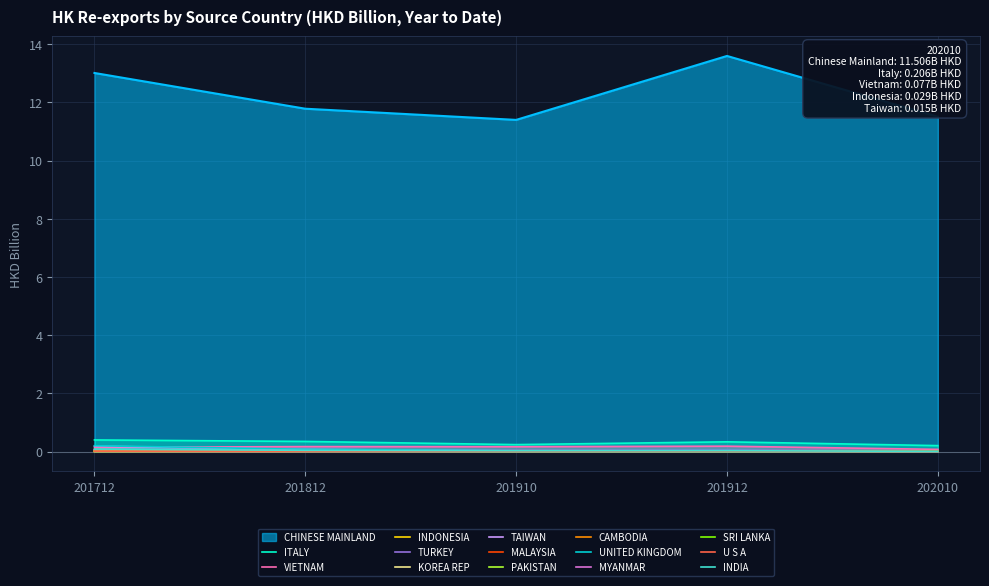

What is the maximum value shown in the chart?

13.6